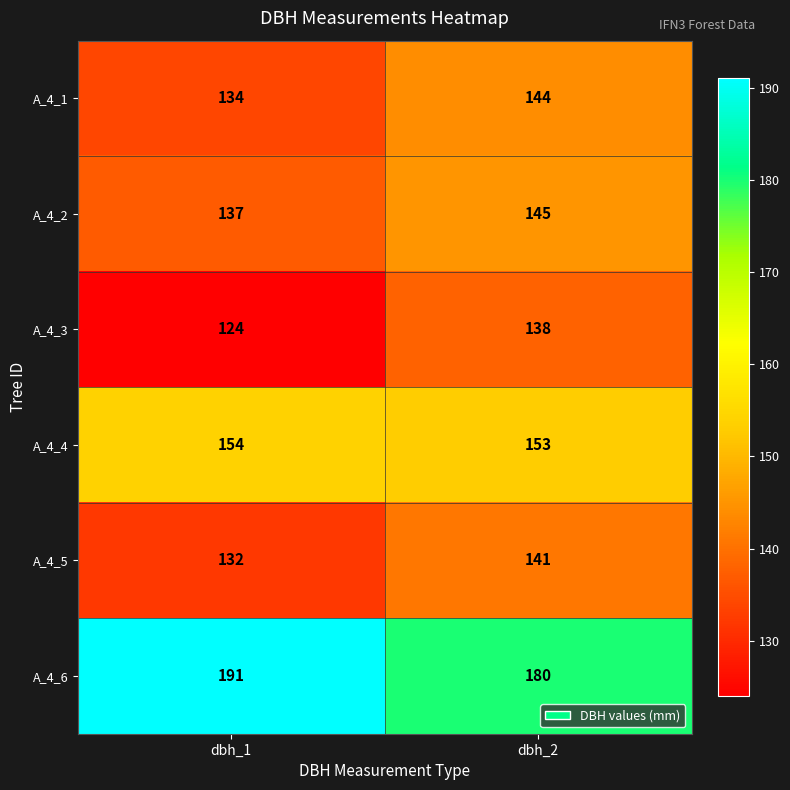

At how many categories does at least one series exceed 169?

2